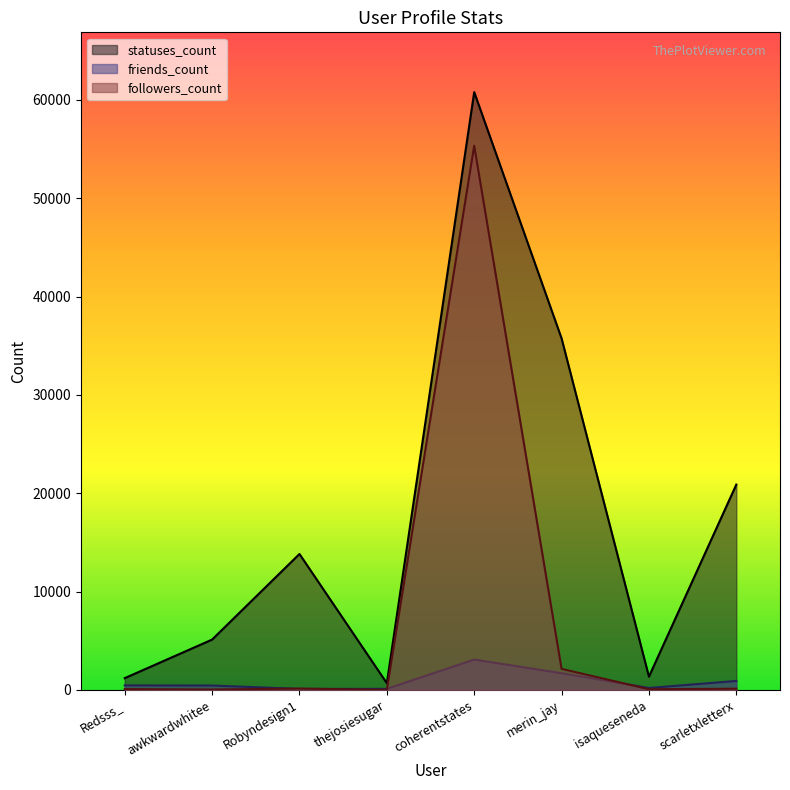

List the labels in order of statuses_count value, smallest first.

thejosiesugar, Redsss_, isaqueseneda, awkwardwhitee, Robyndesign1, scarletxletterx, merin_jay, coherentstates